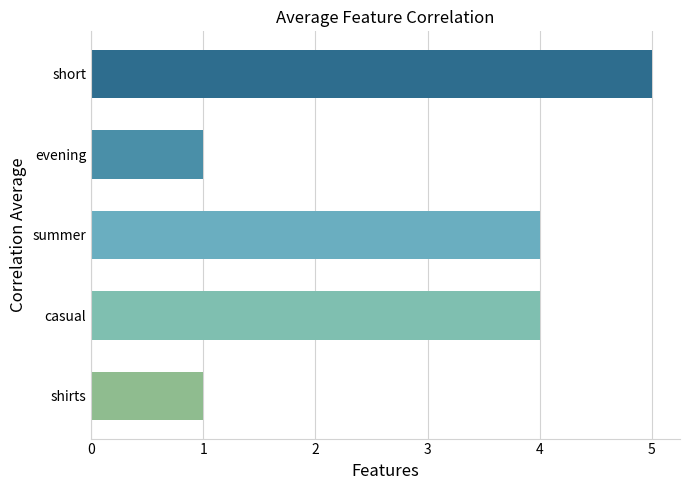

What is the smallest value displayed?

1